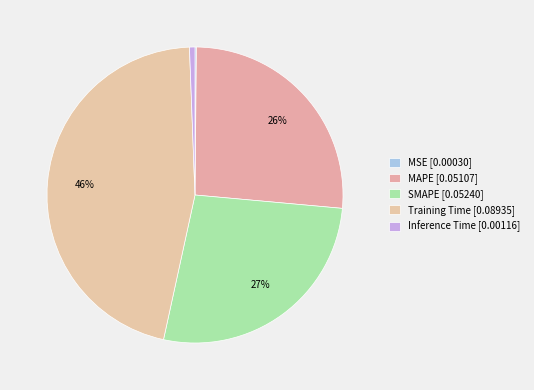

To the nearest percent, what is the combined percentage of SMAPE and MAPE?

53%